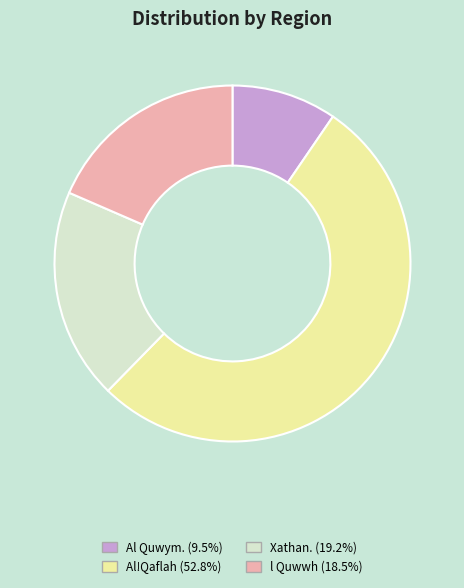

Do l Quwwh (18.5%) and Al!Qaflah (52.8%) together represent more than half of the pie?

Yes